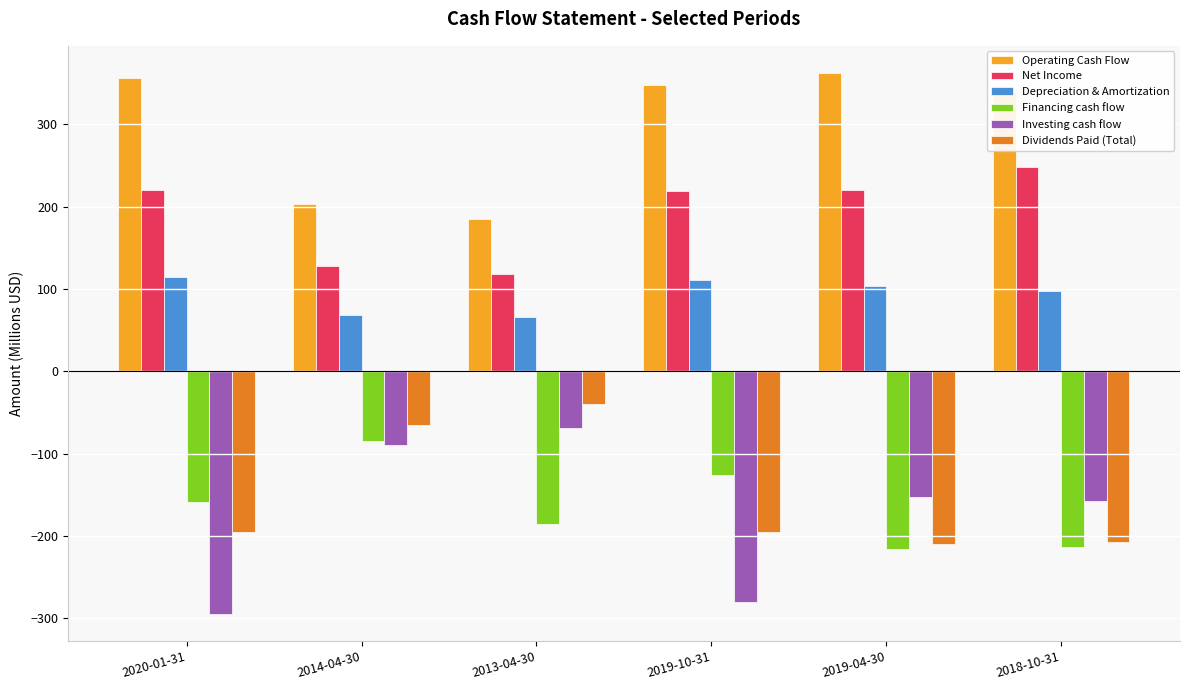

What is the highest value of the Financing cash flow series?

-84.2